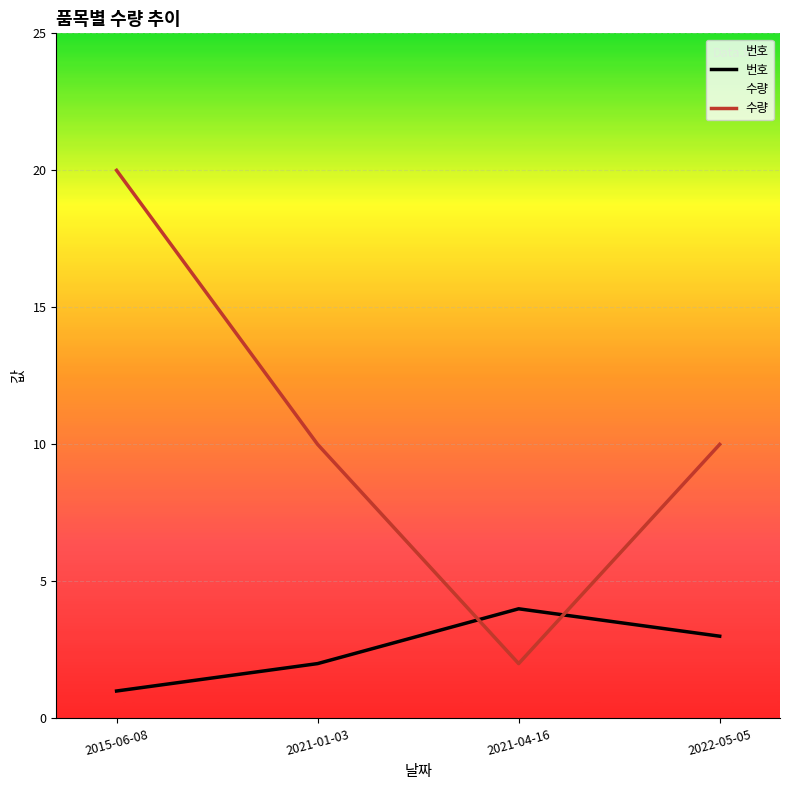

Rank the series by their maximum value, from highest to lowest.

수량, 번호